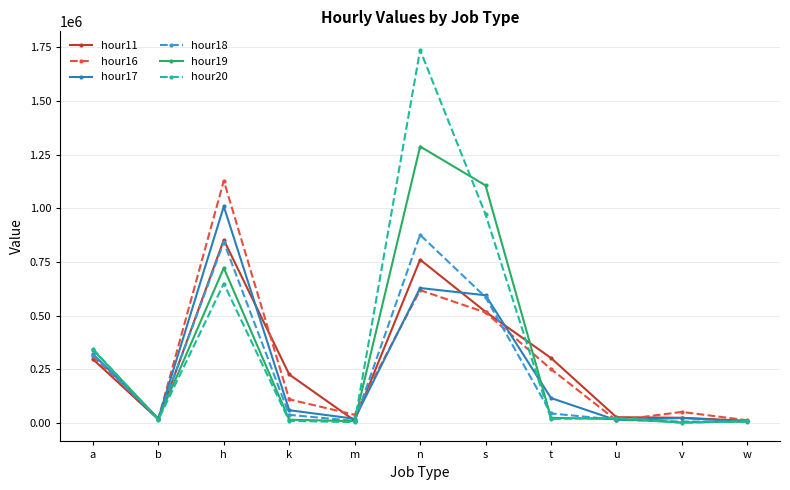

The value of hour20 at h is 305850. True or false?

False